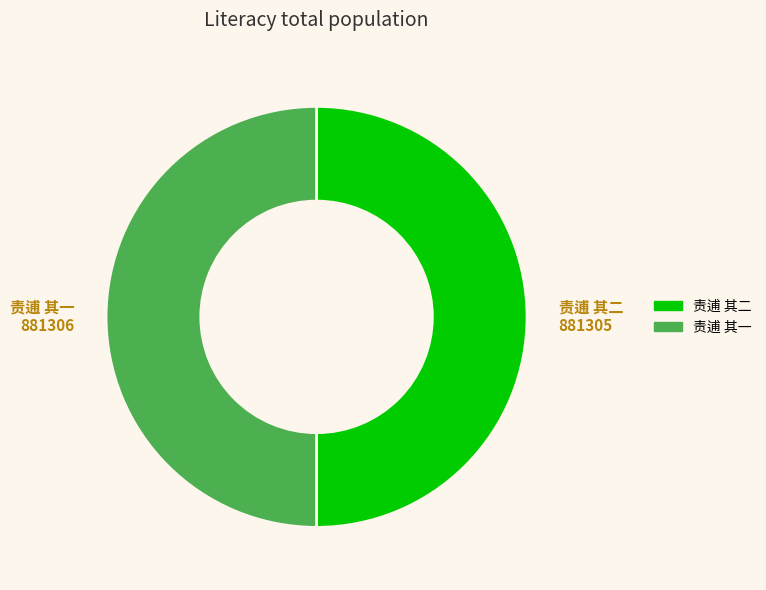

Combined, do 责逋 其二 and 责逋 其一 account for over 50%?

Yes